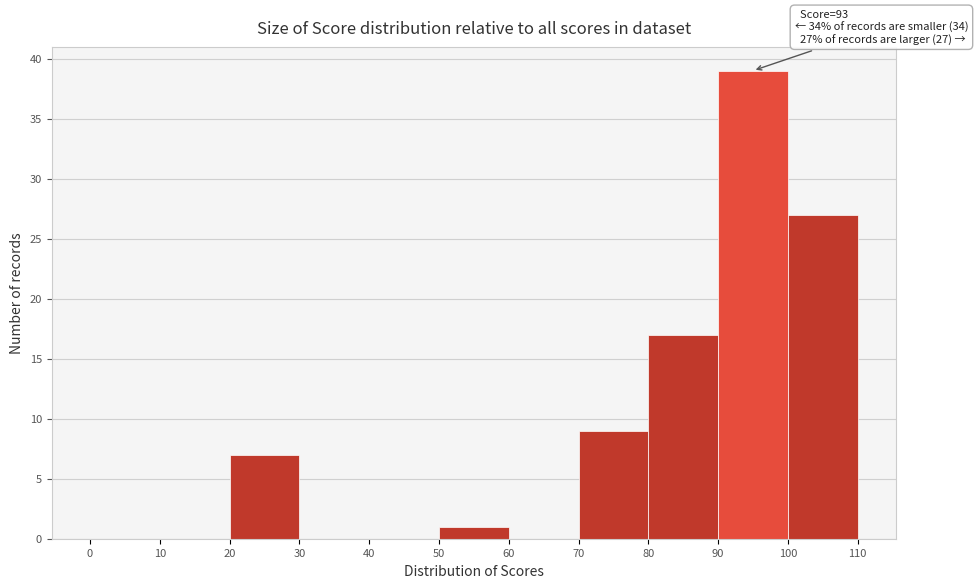

Which range on the x-axis has the tallest bar?

90 to 100